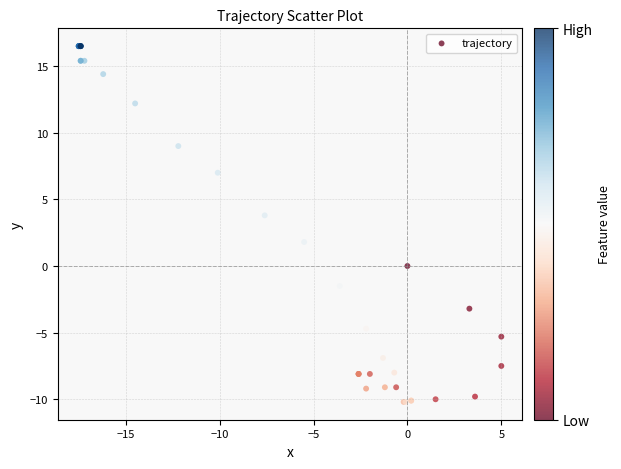

What Y value in the scatter plot is closest to 3?

3.8